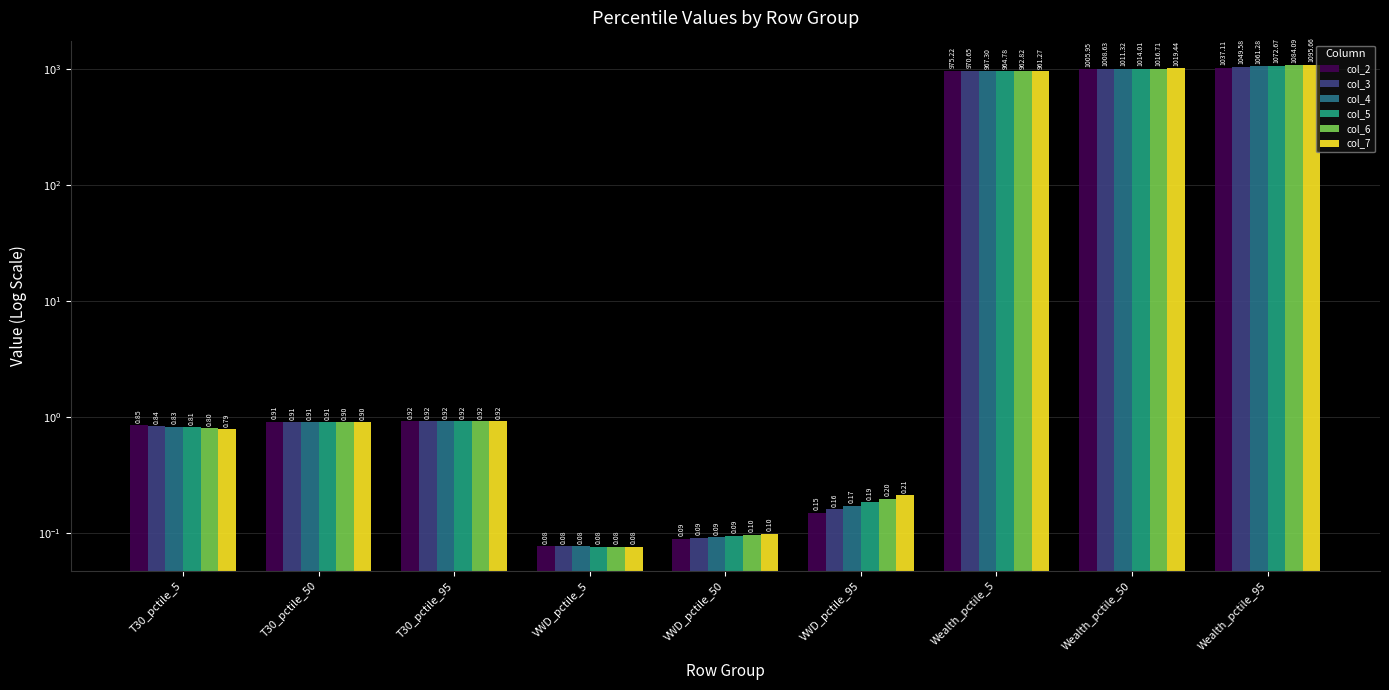

What is the value of the col_7 bar at the 9th from the left?

1095.7